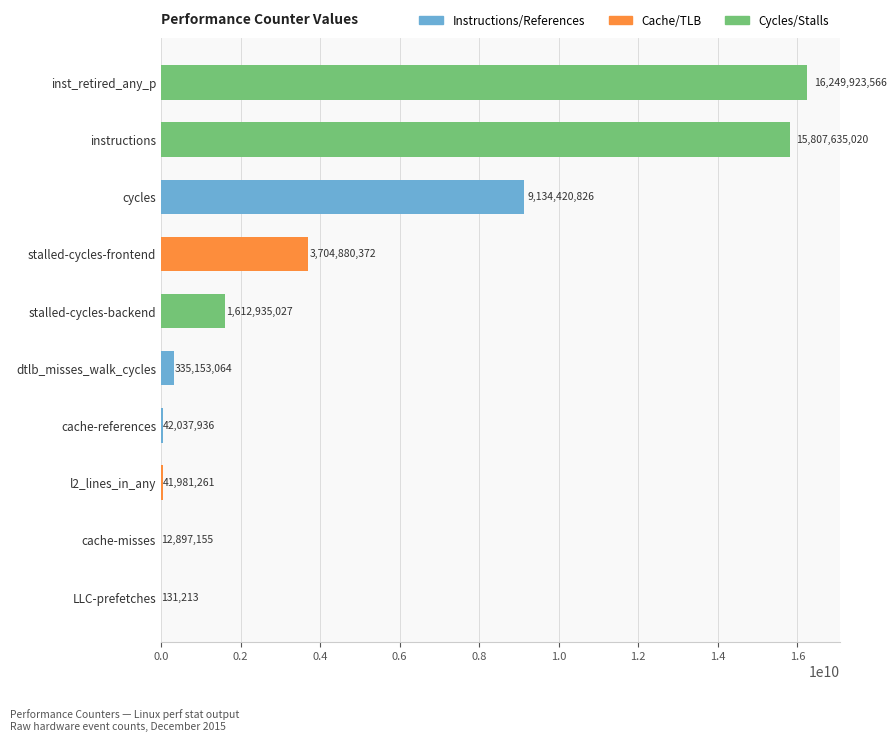

What is the sum of all values?

46941995440